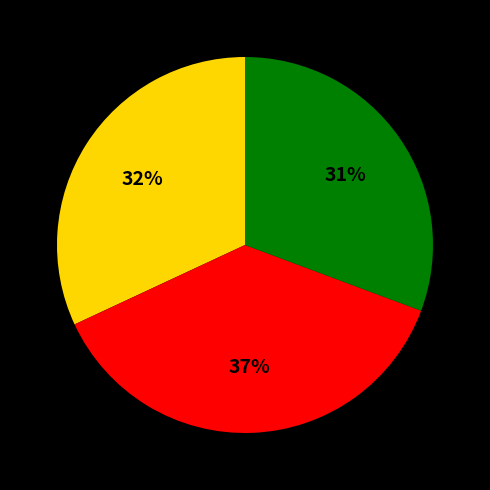

Does any single category account for the majority?

No